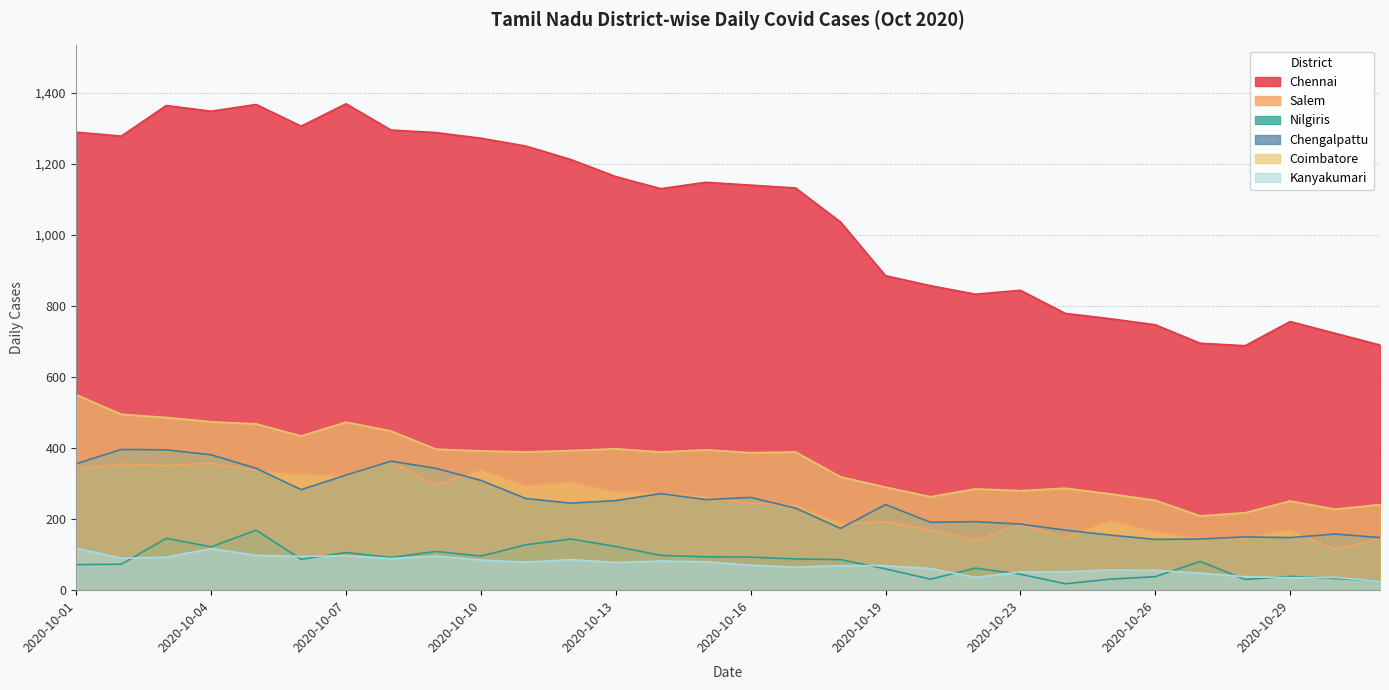

The Nilgiris series shows 49 at 2020-10-17. True or false?

False